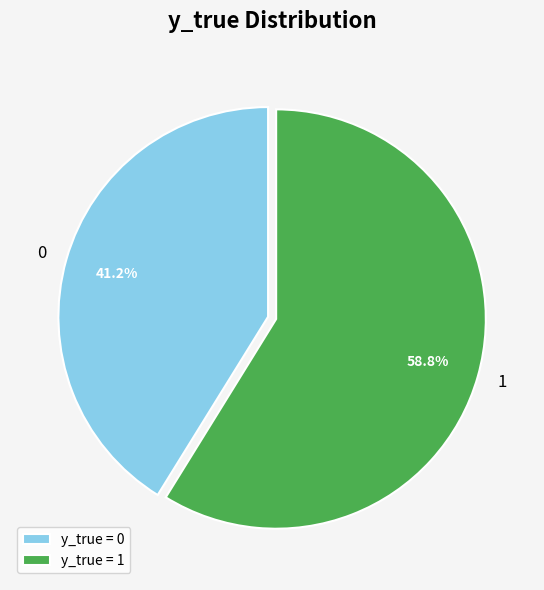

What percentage is the 1 slice, to the nearest percent?

59%